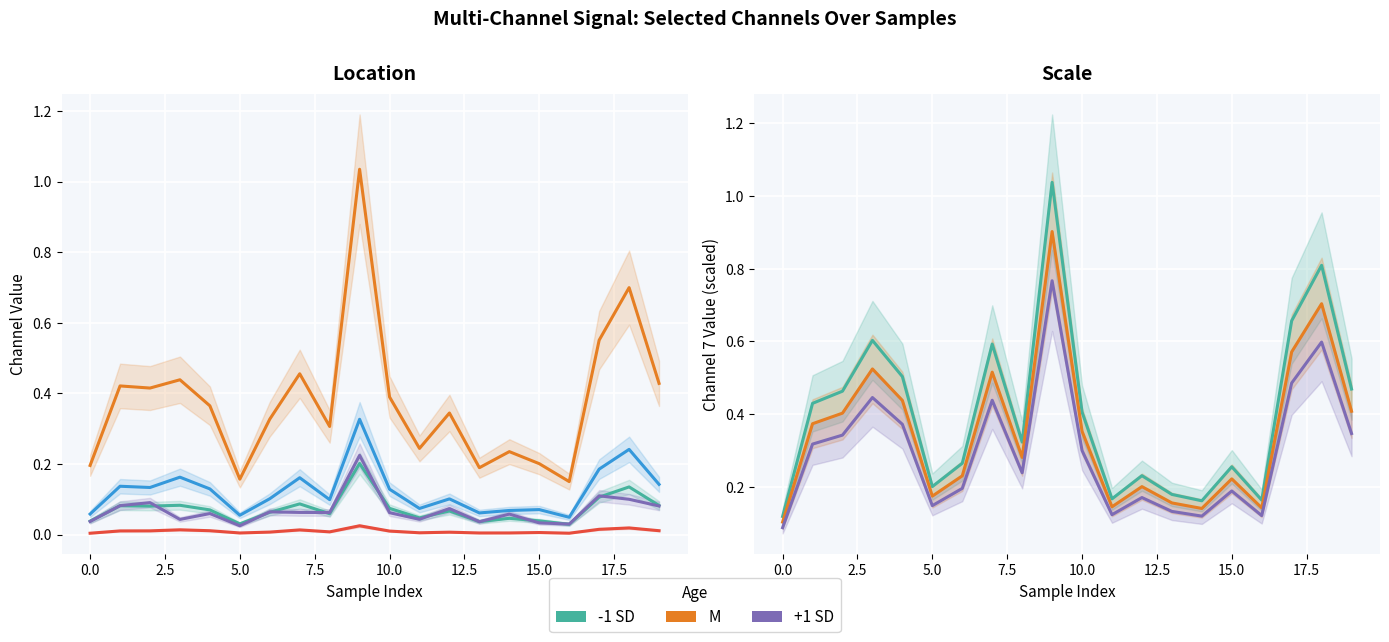

True or false: 4_channel has a value of 0.1 at 5.

False